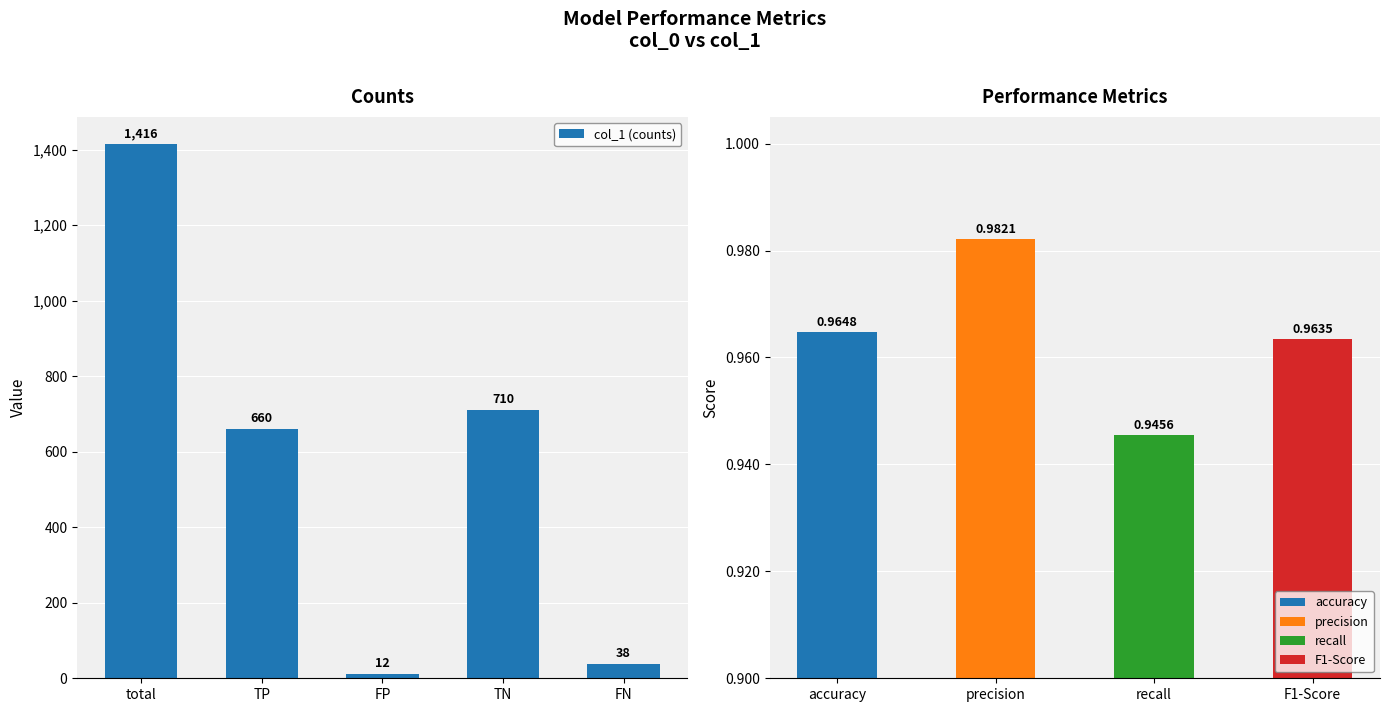

List the labels in order of value, smallest first.

FP, FN, TP, TN, total